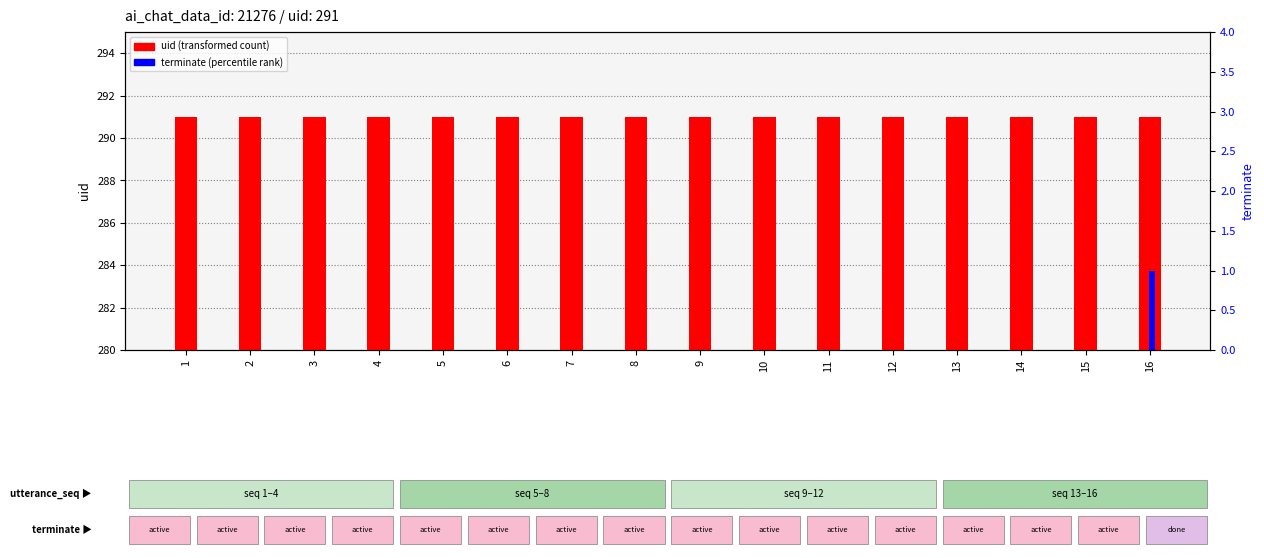

Rank the series by their average value, from highest to lowest.

uid, terminate